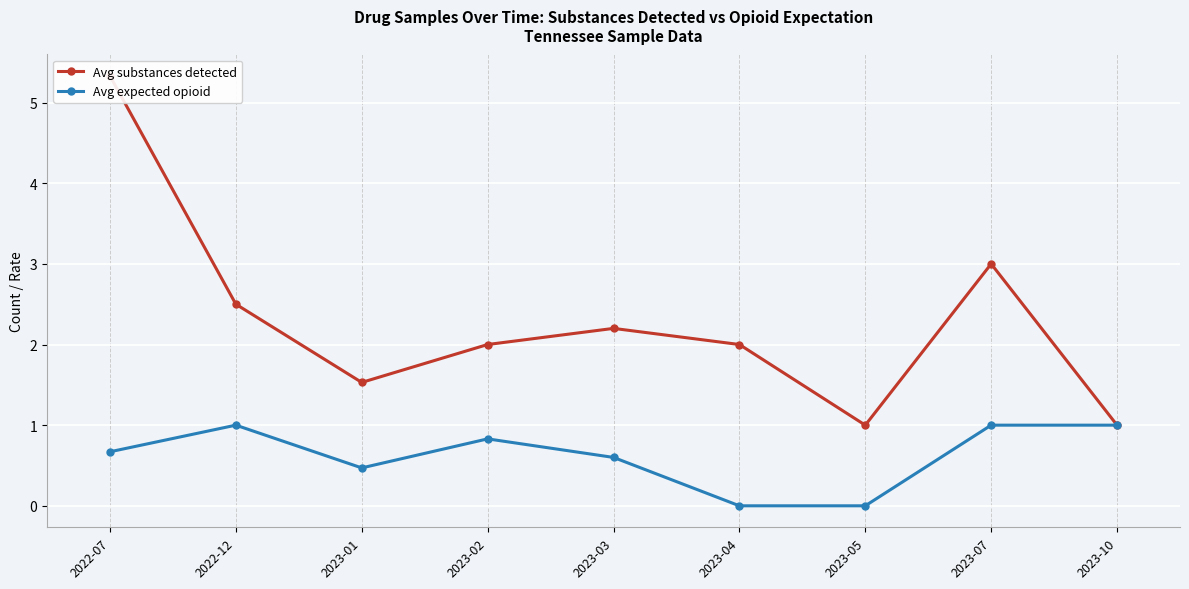

At which category does the chart reach its peak across all series?

2022-07